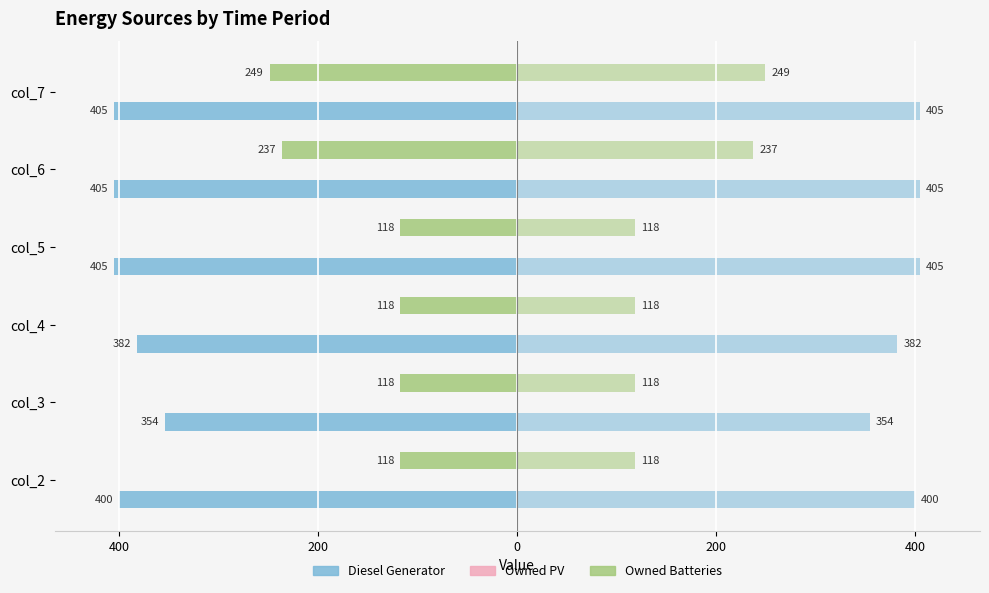

How many distinct data groups are displayed?

3